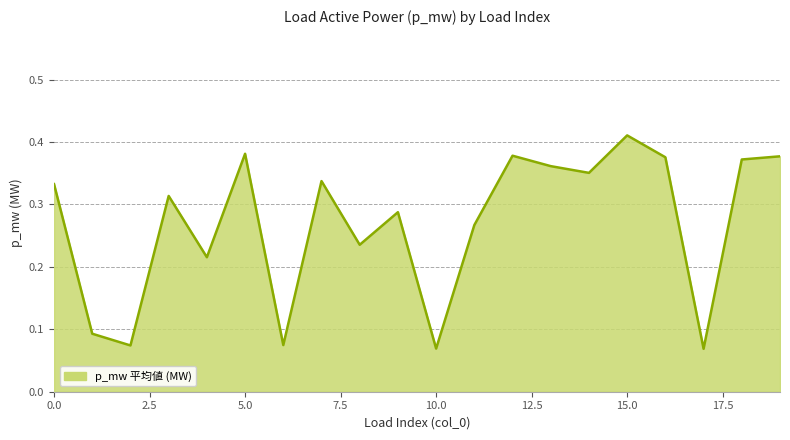

How many lines are shown in the chart?

1